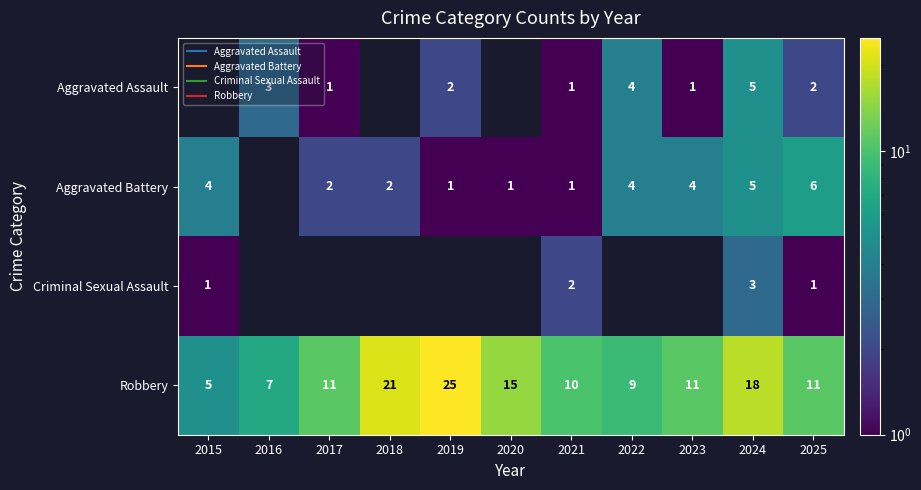

Count the number of data series in this chart.

4